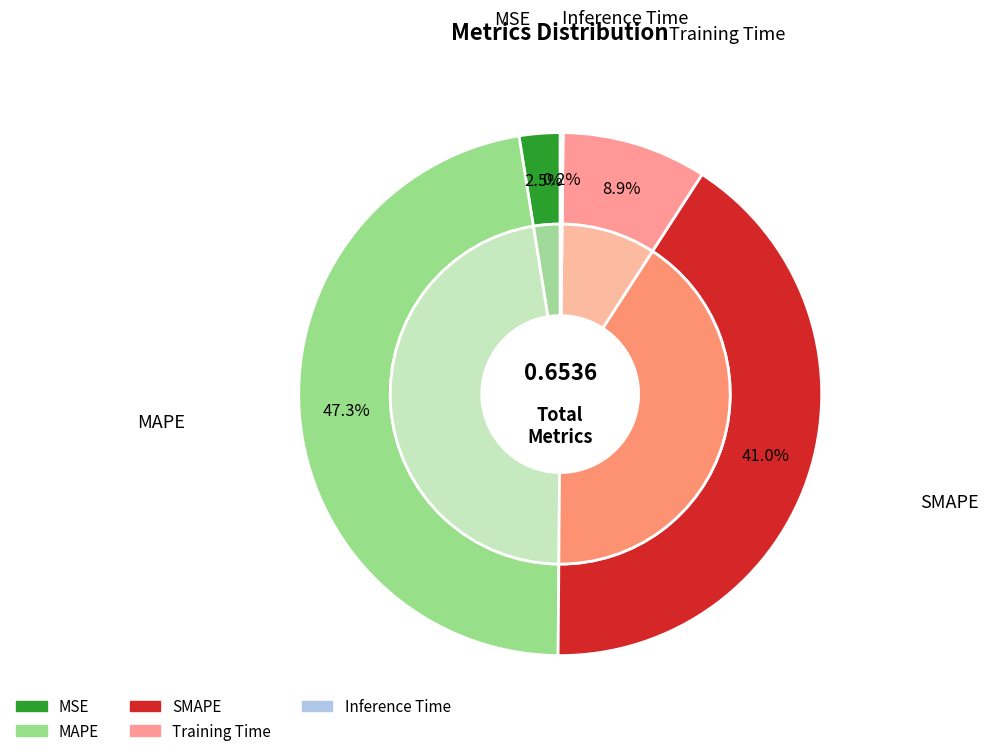

The MAPE slice represents 53% of the pie. True or false?

False